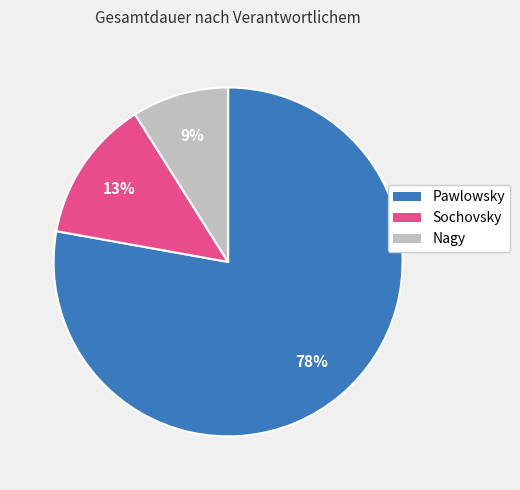

How many slices are in this pie chart?

3